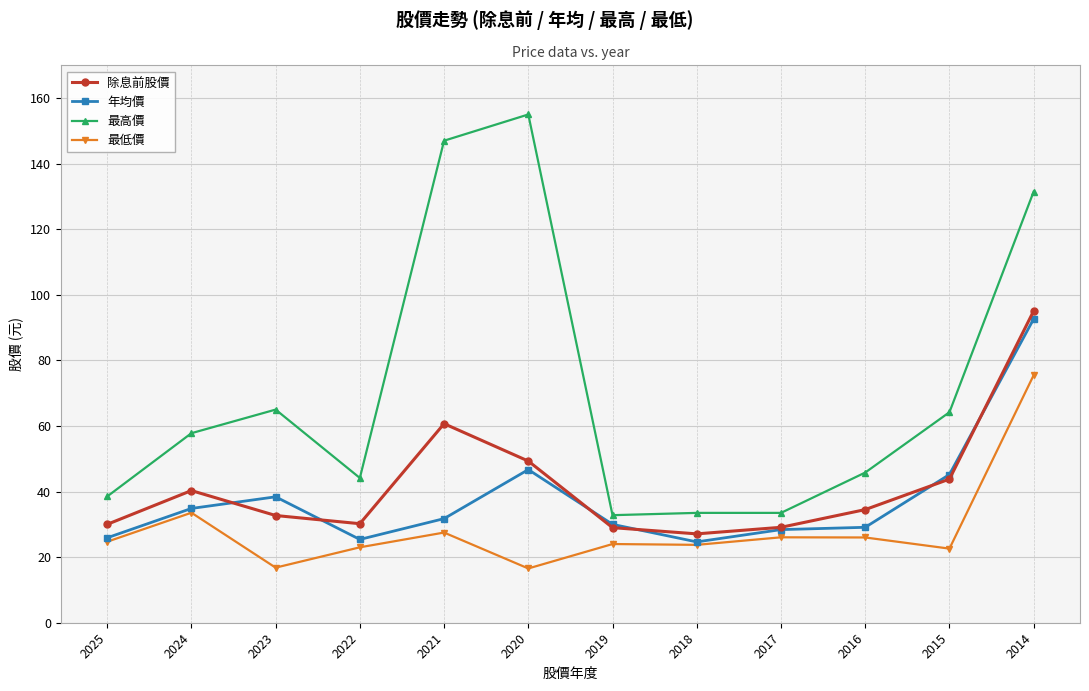

Is it true that 最高價 equals 57.8 at 2024?

True